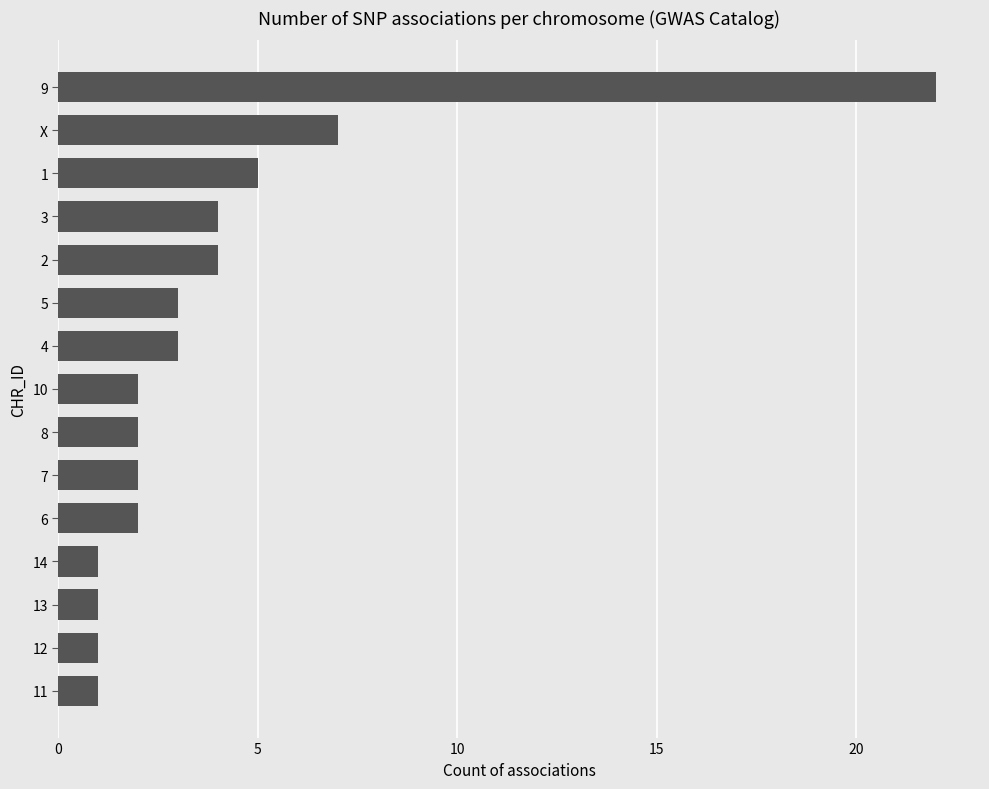

What is the difference between the values at 13 and 10?

1